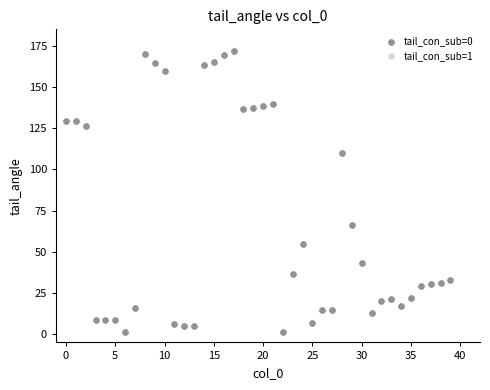

What is the range of Y values (max minus min)?

170.4